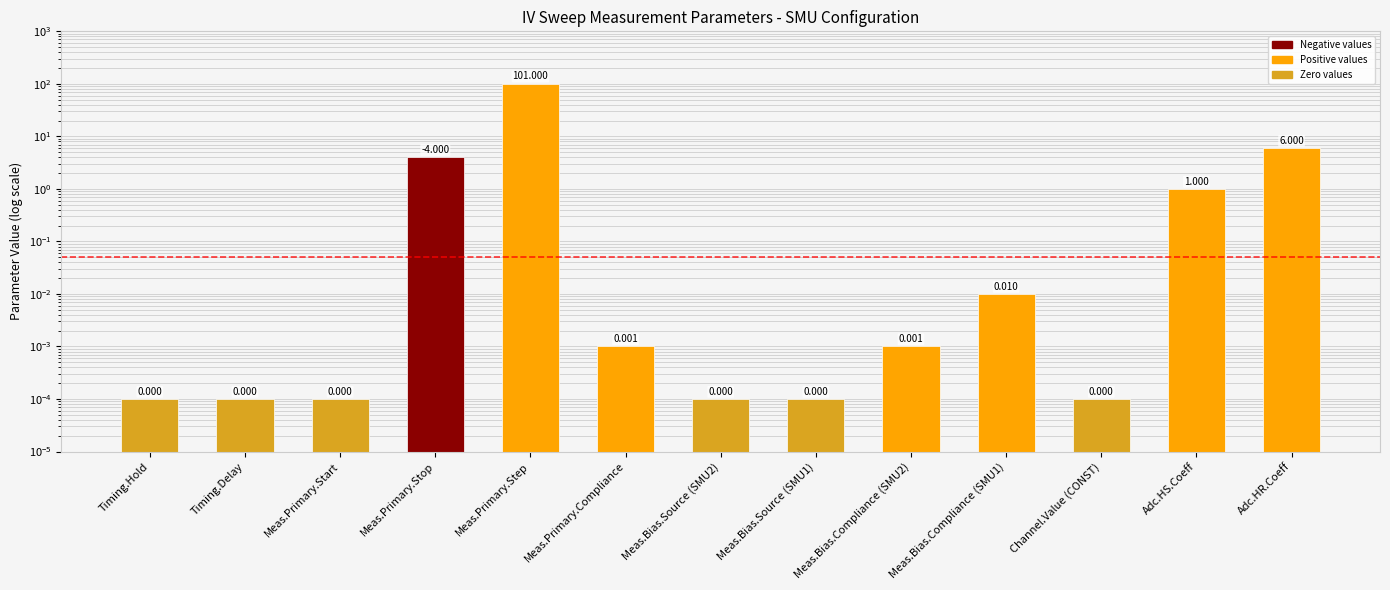

What position from the right is Meas.Bias.Source (SMU1)?

6